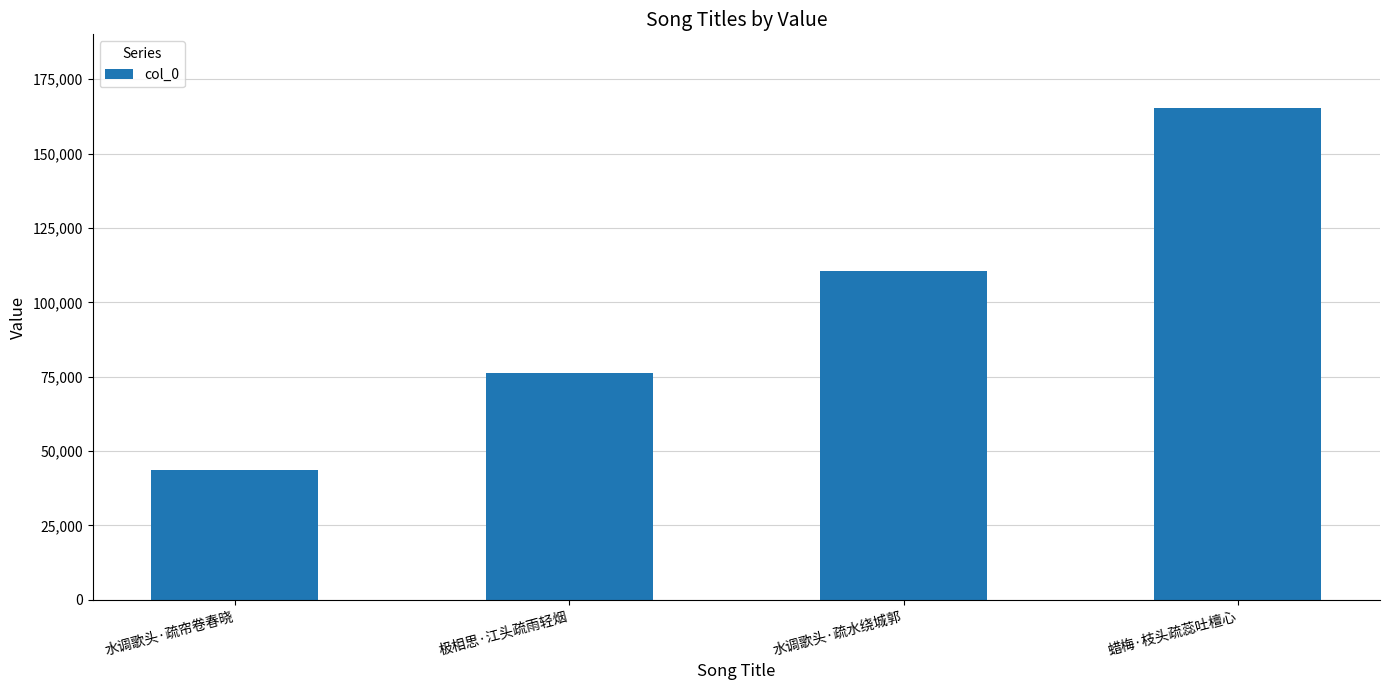

How many values are between 76099 and 165301?

3